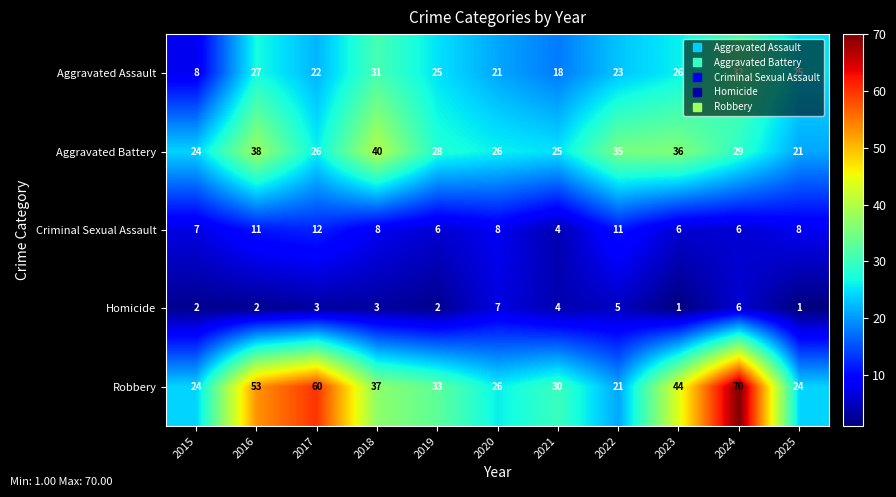

What is the spread (max minus min) of values at 2025?

24